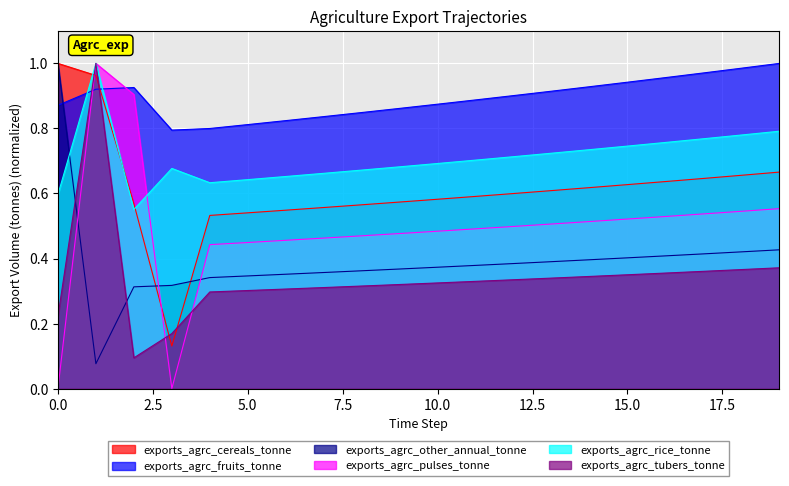

Count the number of categories in the chart.

20